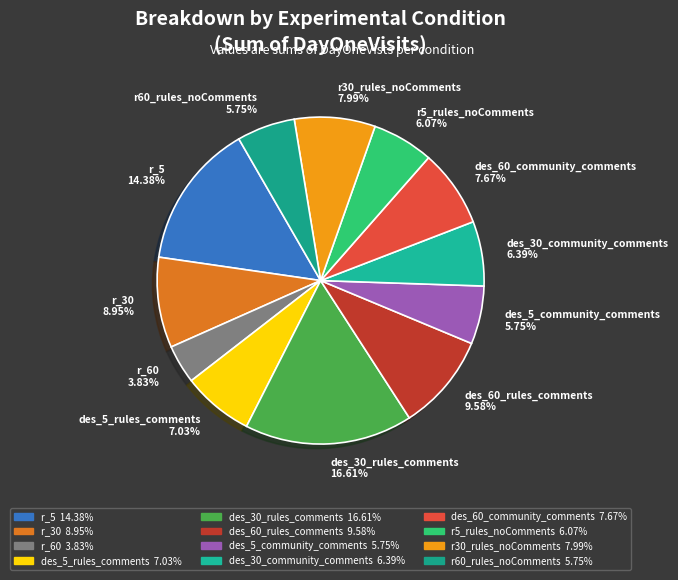

To the nearest percent, what portion does des_30_community_comments represent?

6%